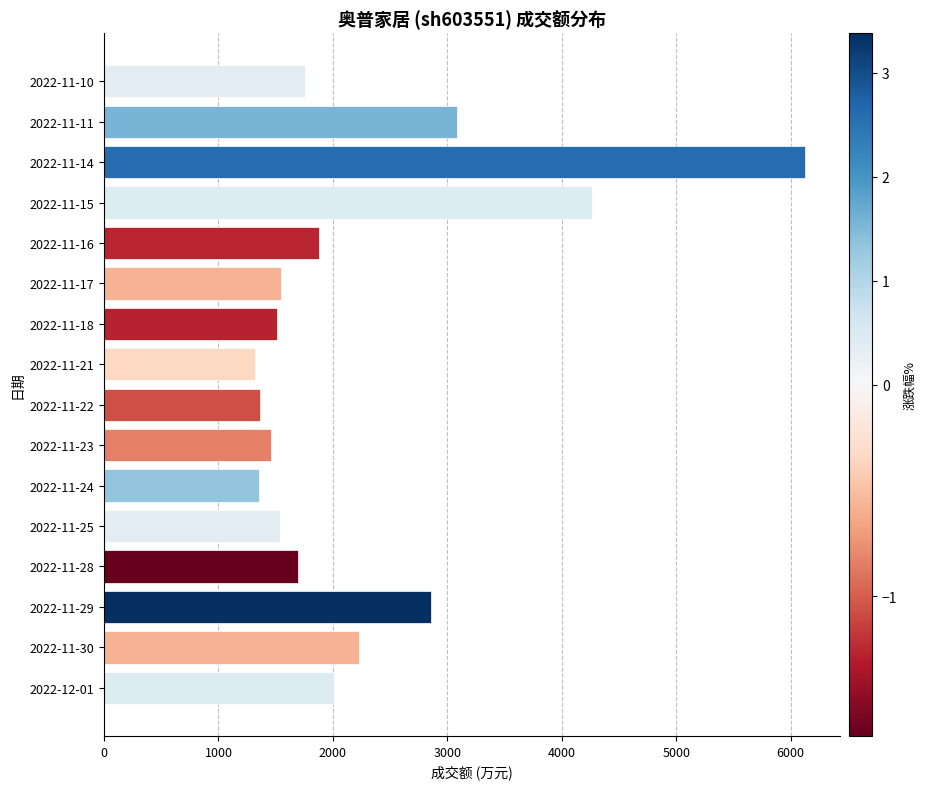

What is the difference between the second highest and second lowest values?

2913